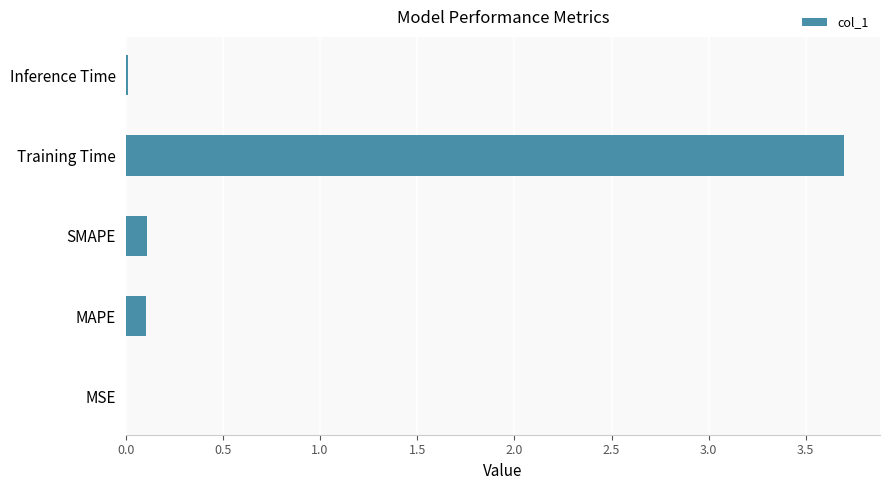

What is the maximum value shown in the chart?

3.7